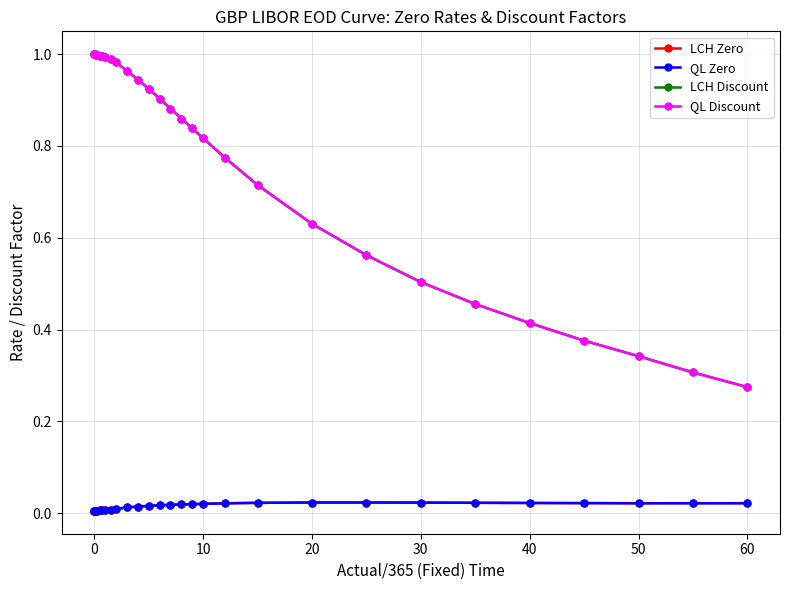

Which series has the widest spread of values?

LCH Discount